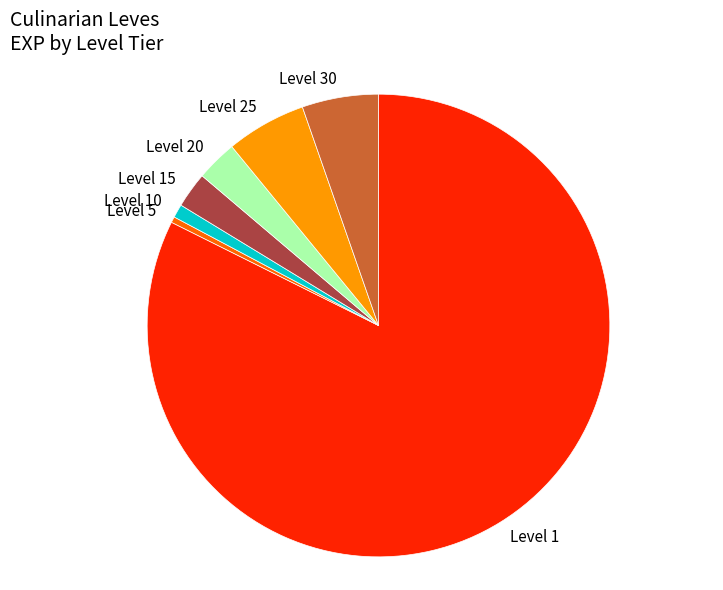

The Level 5 slice represents 0% of the pie. True or false?

True